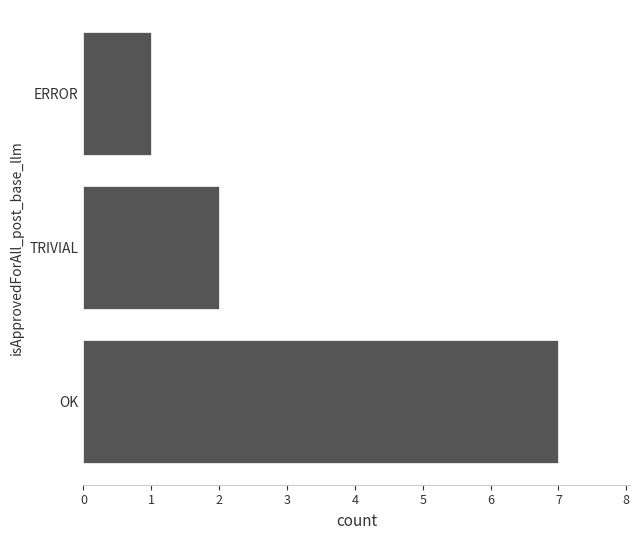

Reading top to bottom, extract all data points from this chart.

1	2	7